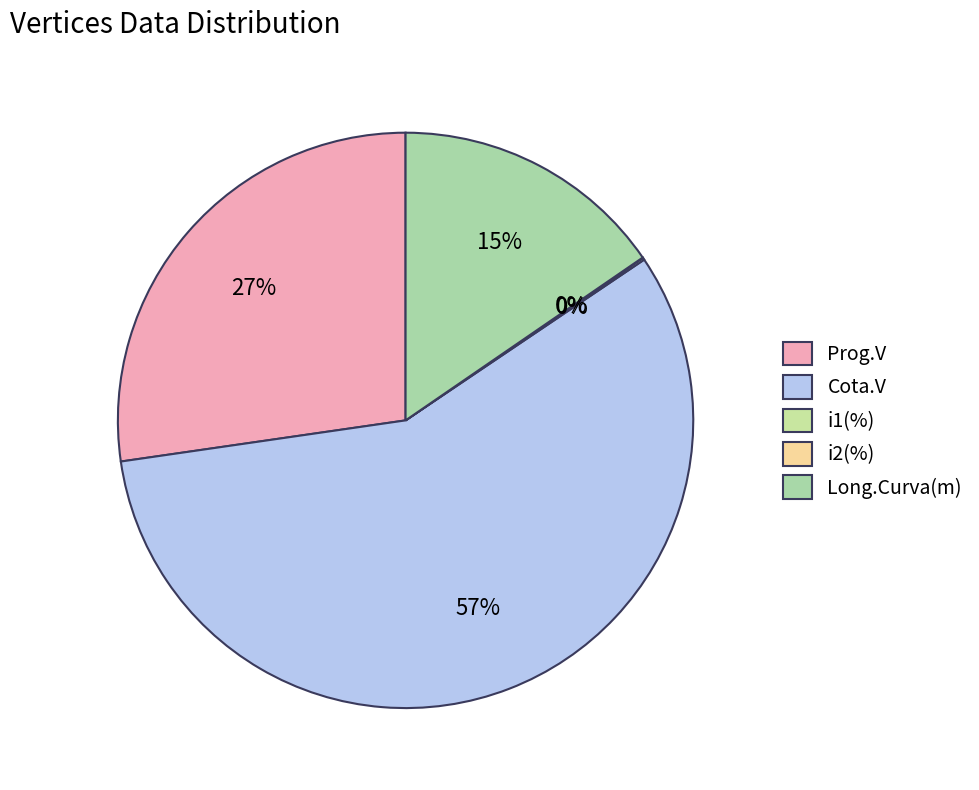

Combined, do Cota.V and Long.Curva(m) account for over 50%?

Yes